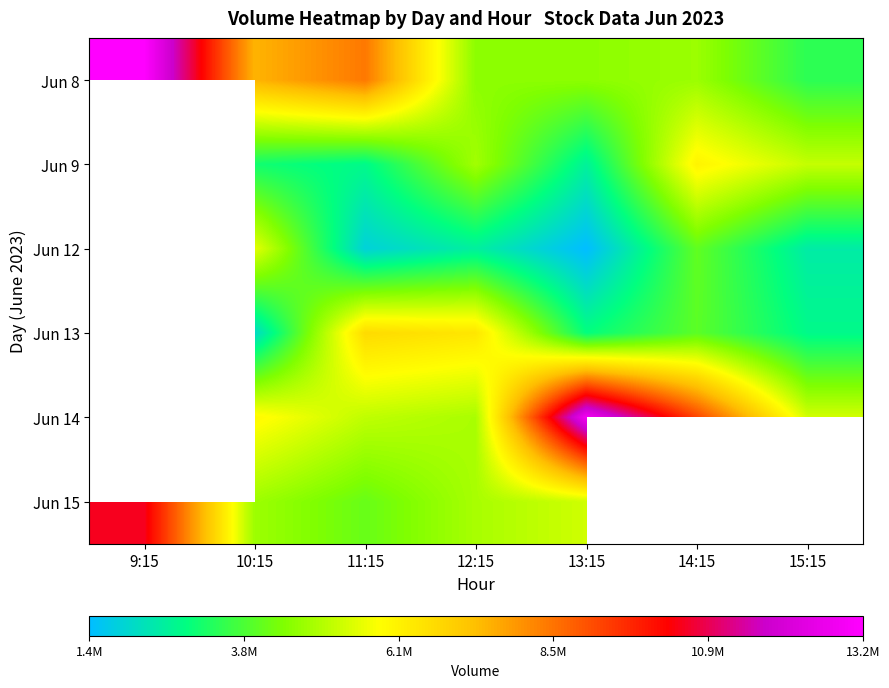

Read the Jun 15 value at 11:15.

4117824.0